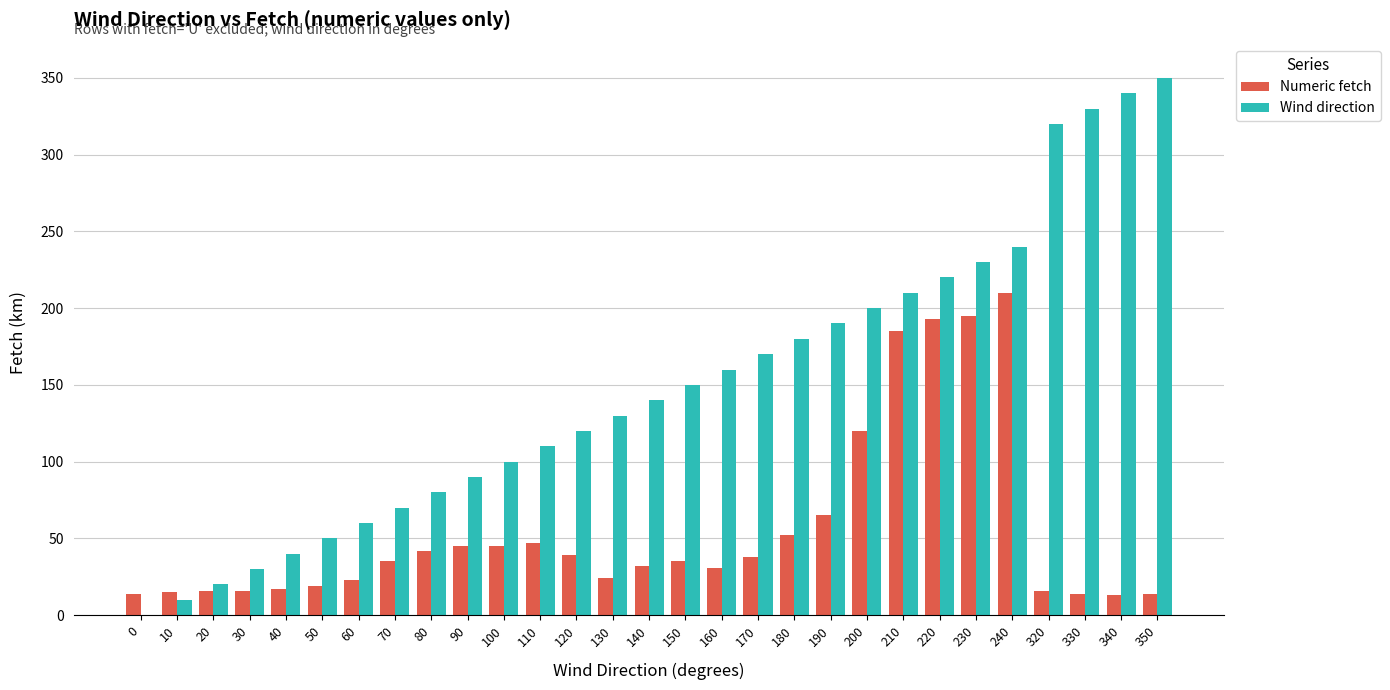

How many values in Wind direction are above zero?

28